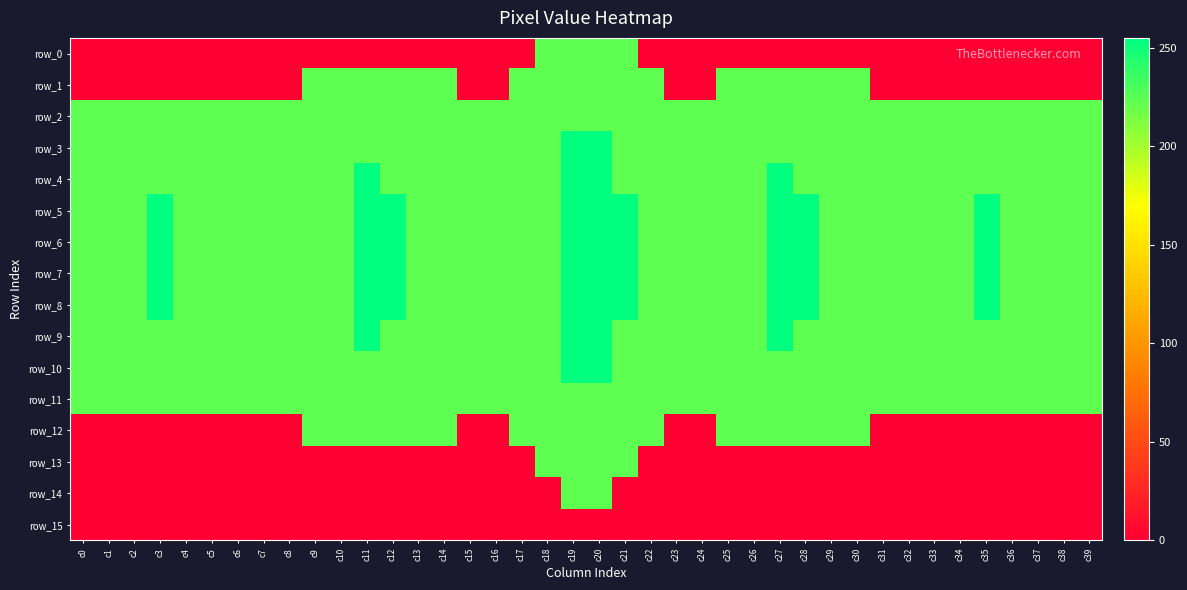

Rank the categories by row_0 value from highest to lowest.

c18, c19, c20, c21, c0, c1, c2, c3, c4, c5, c6, c7, c8, c9, c10, c11, c12, c13, c14, c15, c16, c17, c22, c23, c24, c25, c26, c27, c28, c29, c30, c31, c32, c33, c34, c35, c36, c37, c38, c39